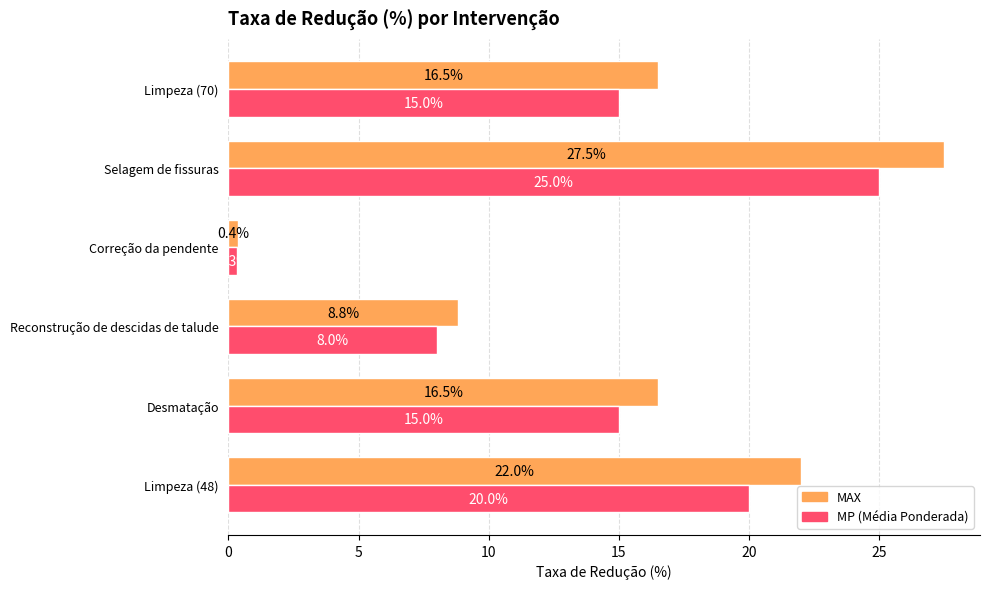

What is the difference between the highest and lowest values at Limpeza (70)?

1.5